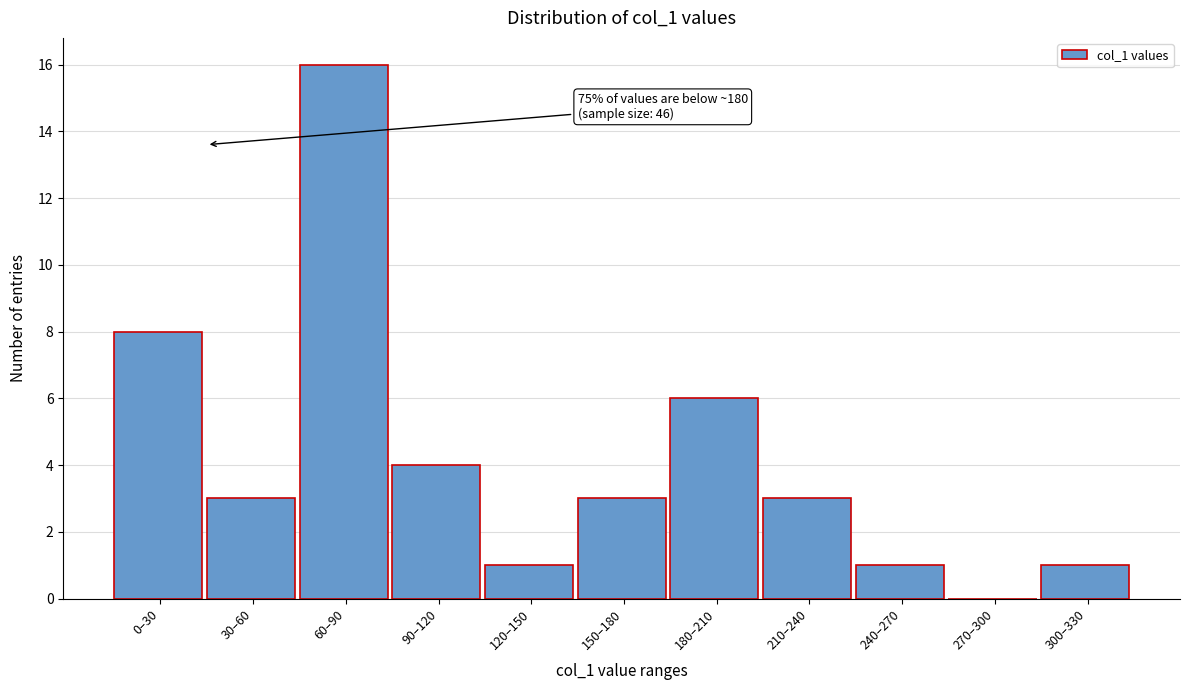

Reading left to right, list all the values displayed in this chart.

0–30=8	30–60=3	60–90=16	90–120=4	120–150=1	150–180=3	180–210=6	210–240=3	240–270=1	270–300=0	300–330=1